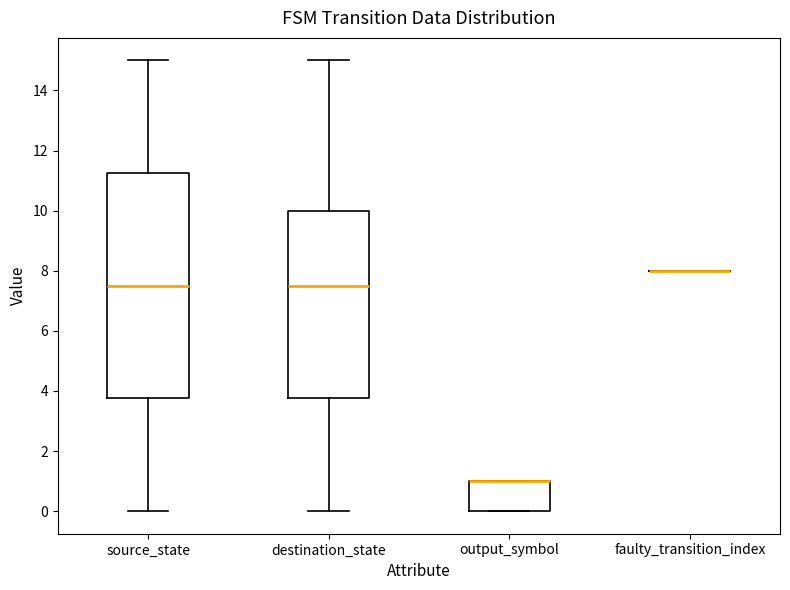

Where is the upper edge of the box for output_symbol on the y-axis? The values are not printed on the chart, so give them approximately, as read against the axis.

1.0